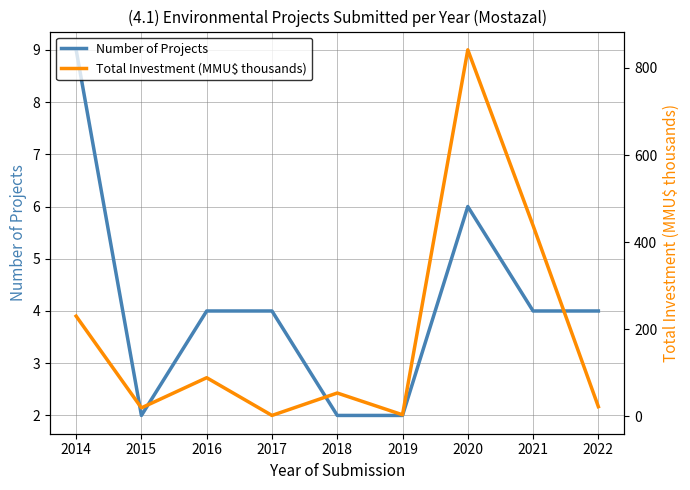

How many lines are shown in the chart?

2